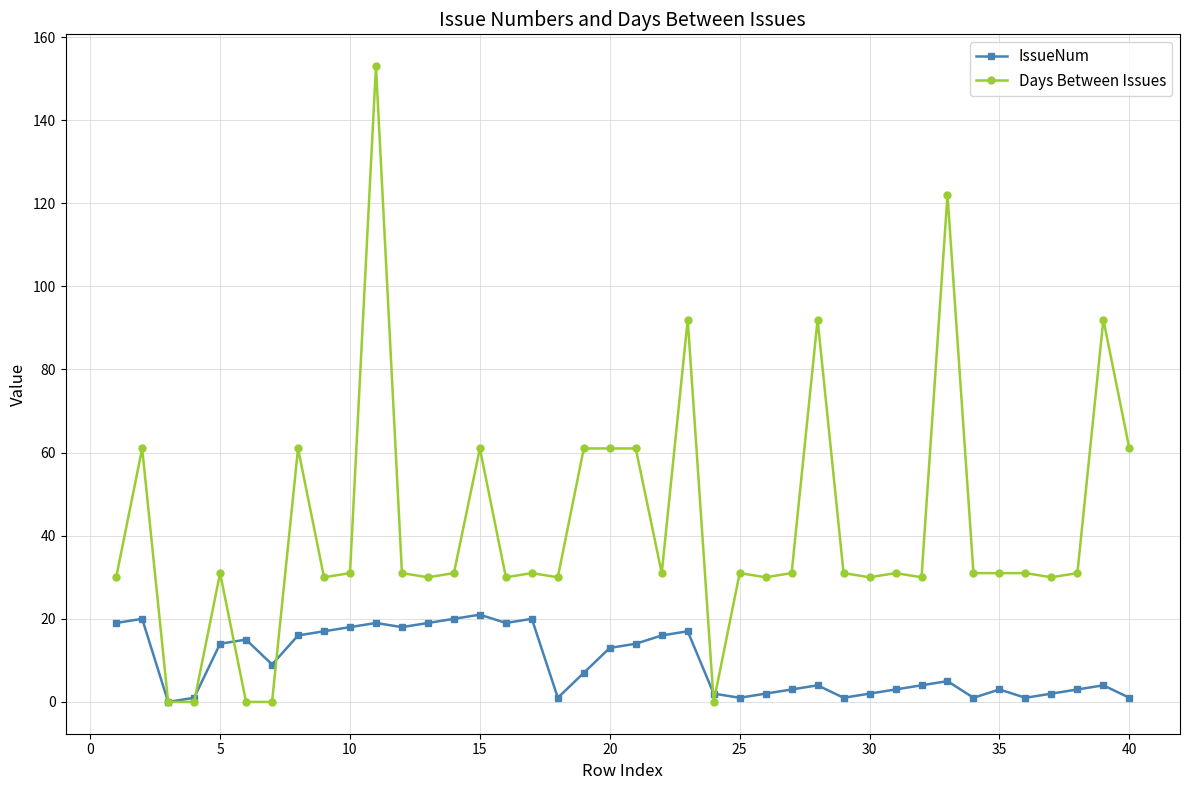

True or false: IssueNum has more than 1 points higher than both neighbors.

True